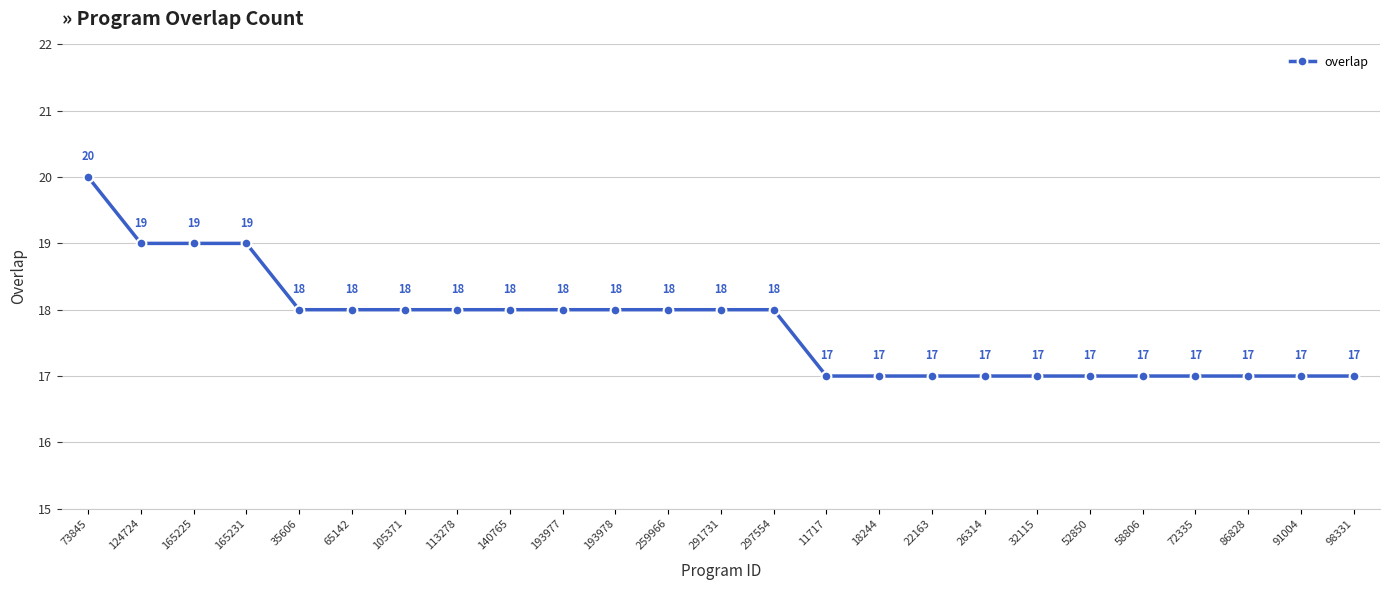

The value at 86828 is 7. True or false?

False